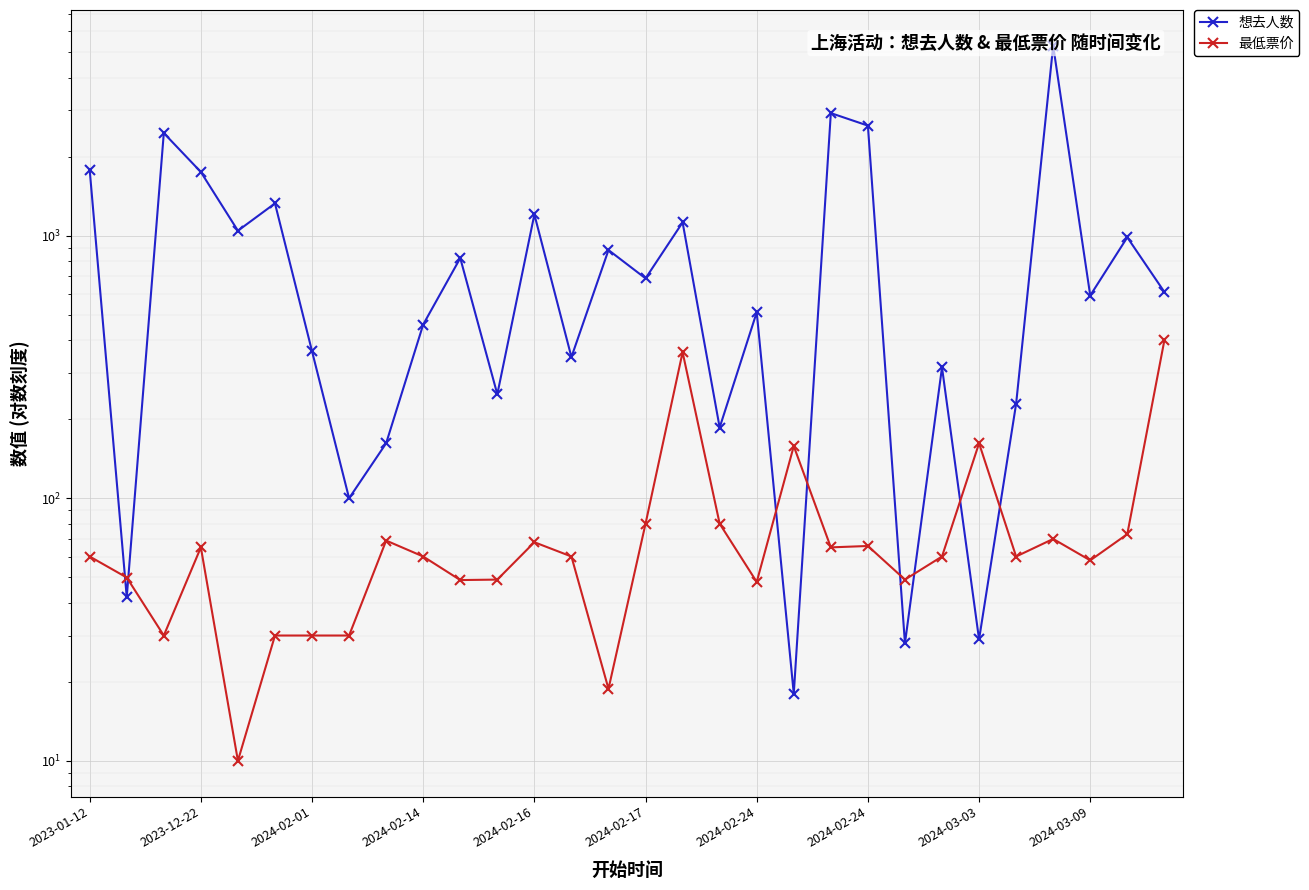

True or false: 想去人数 and 最低票价 intersect in this chart.

True